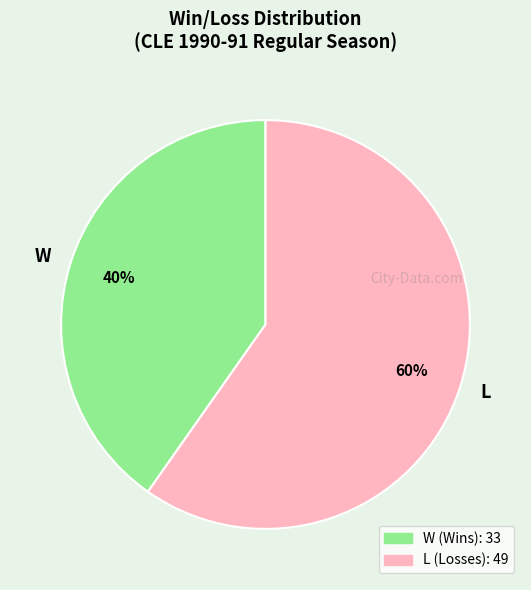

How many segments does this pie chart have?

2